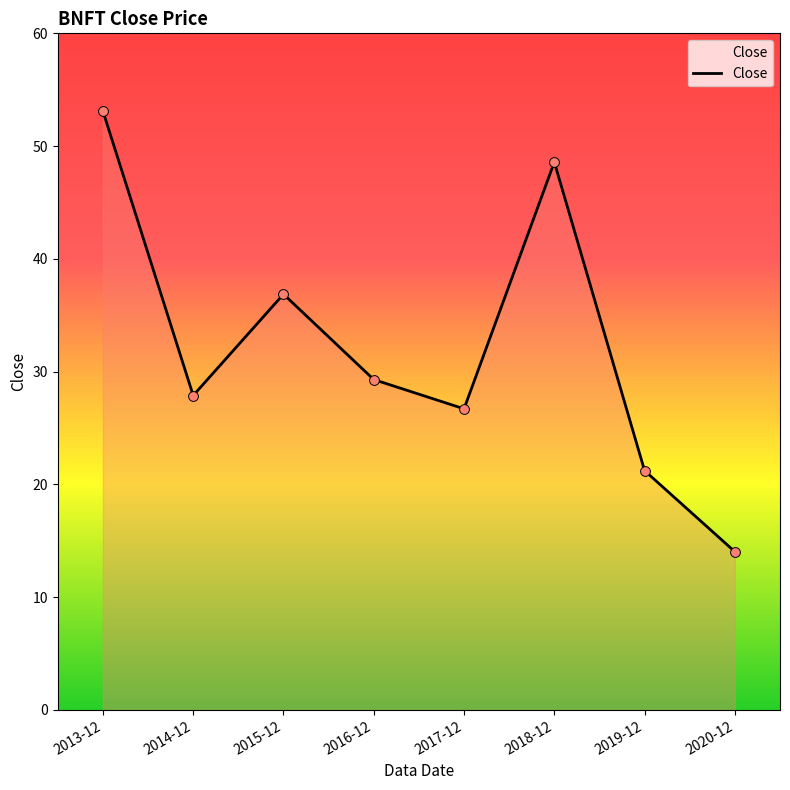

What is the change in value from 2013-12 to 2017-12?

-26.4